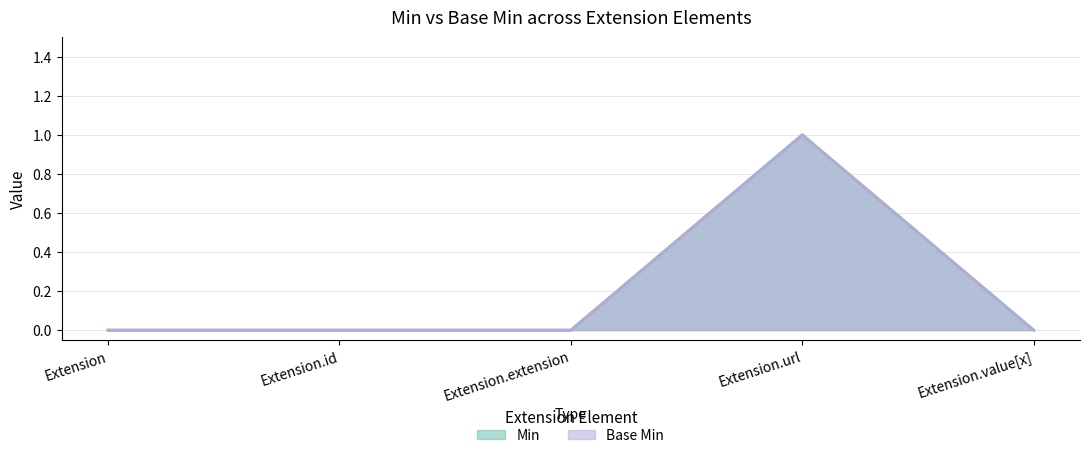

Is it true that Base Min equals 0 at Extension?

True